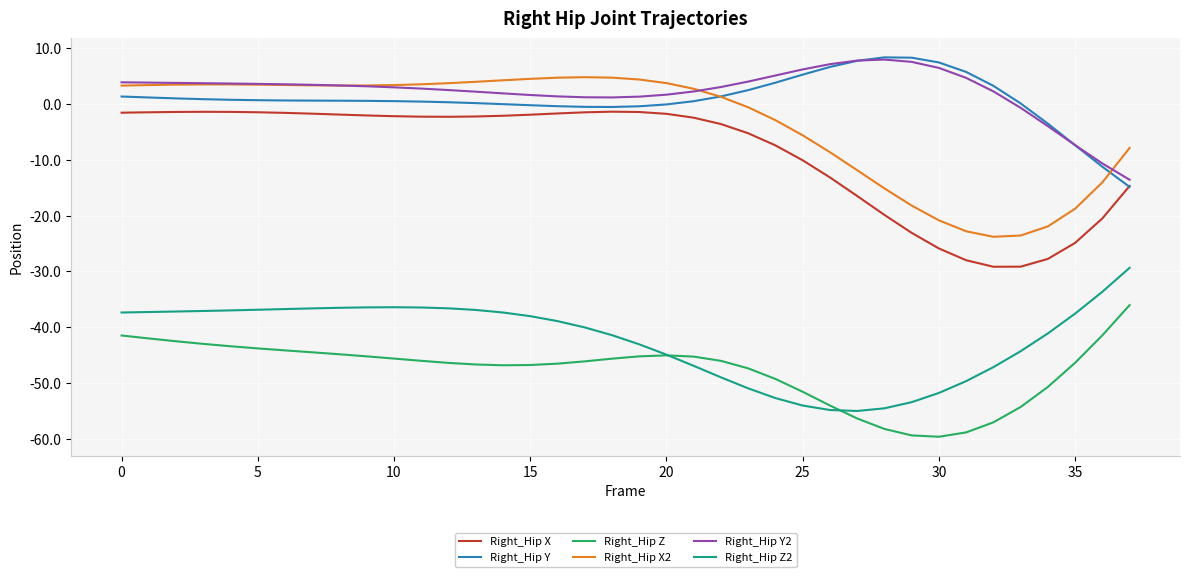

What is the smallest value displayed?

-59.7